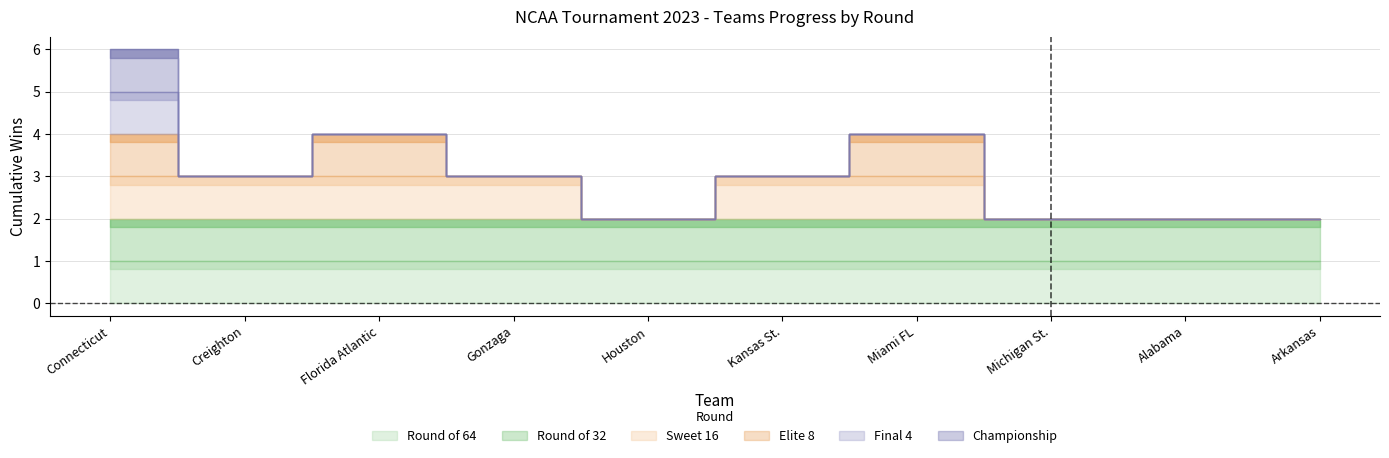

How many values in Elite 8 are above zero?

3